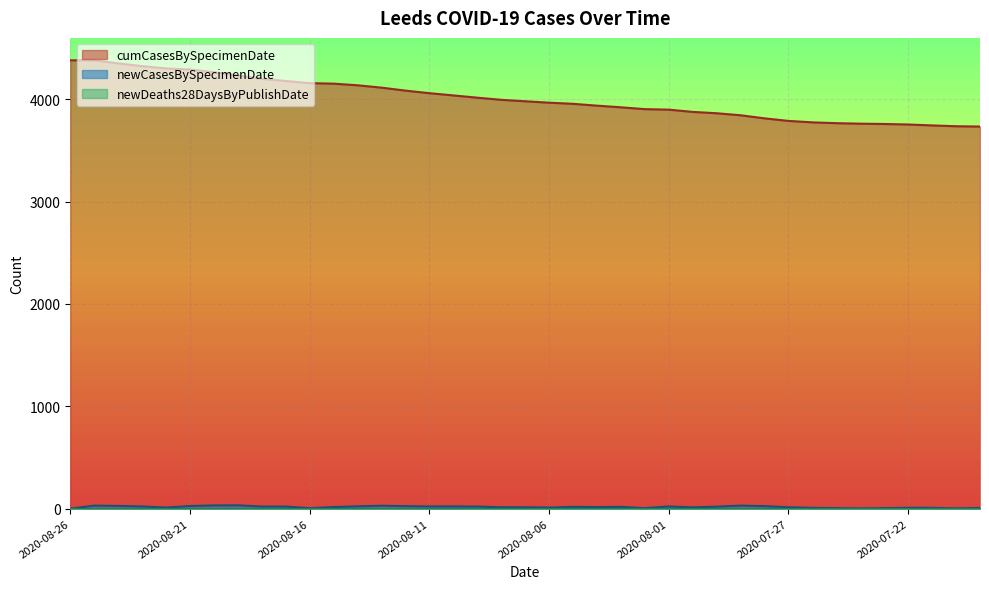

Which series has the widest spread of values?

cumCasesBySpecimenDate